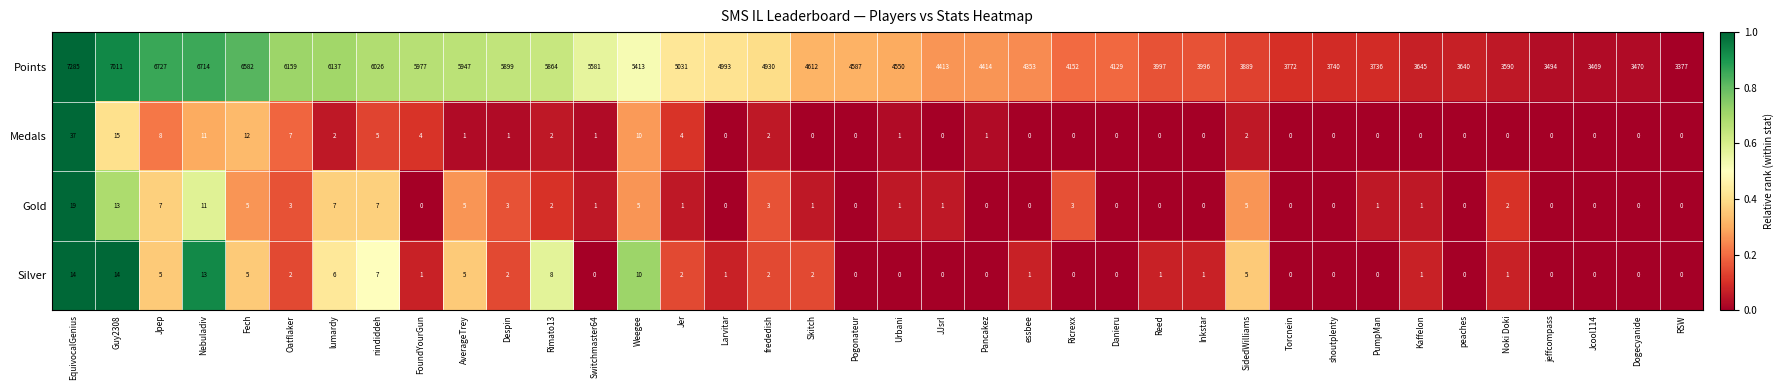

At Jer, list the series in order from largest to smallest.

Points, Medals, Silver, Gold